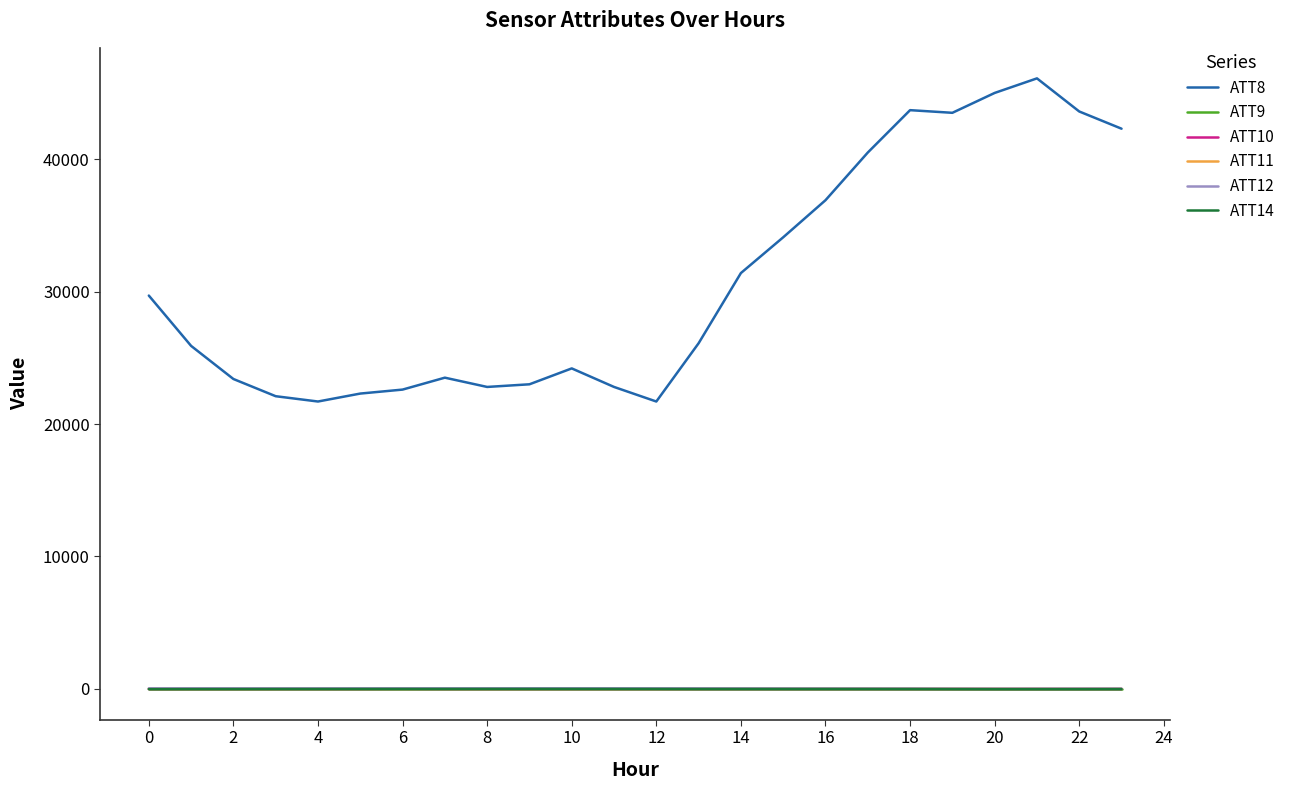

What are all the series names shown in the legend?

ATT8, ATT9, ATT10, ATT11, ATT12, ATT14